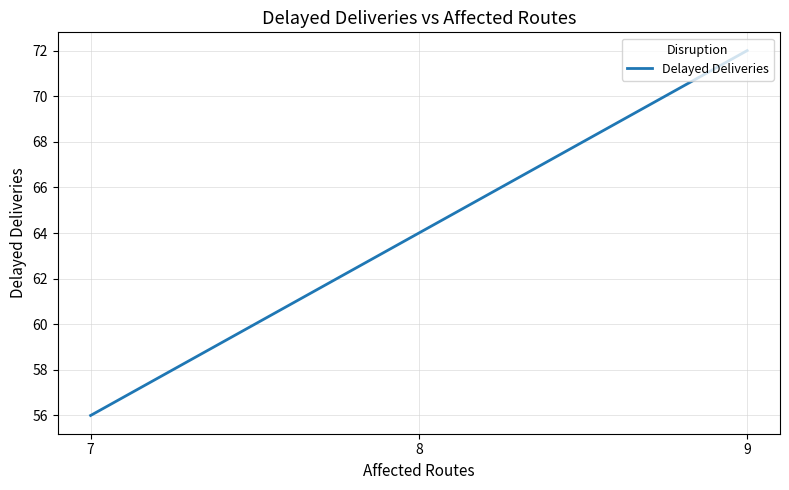

What is the change in value from 9 to 7?

-16